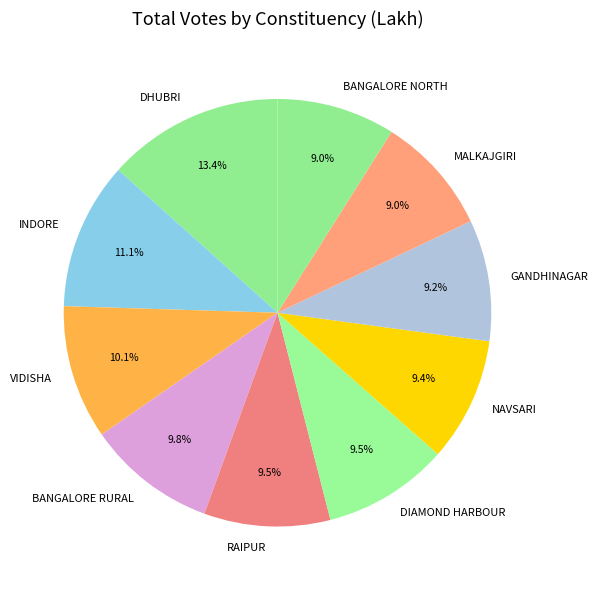

To the nearest percent, what is the combined percentage of VIDISHA and DHUBRI?

24%